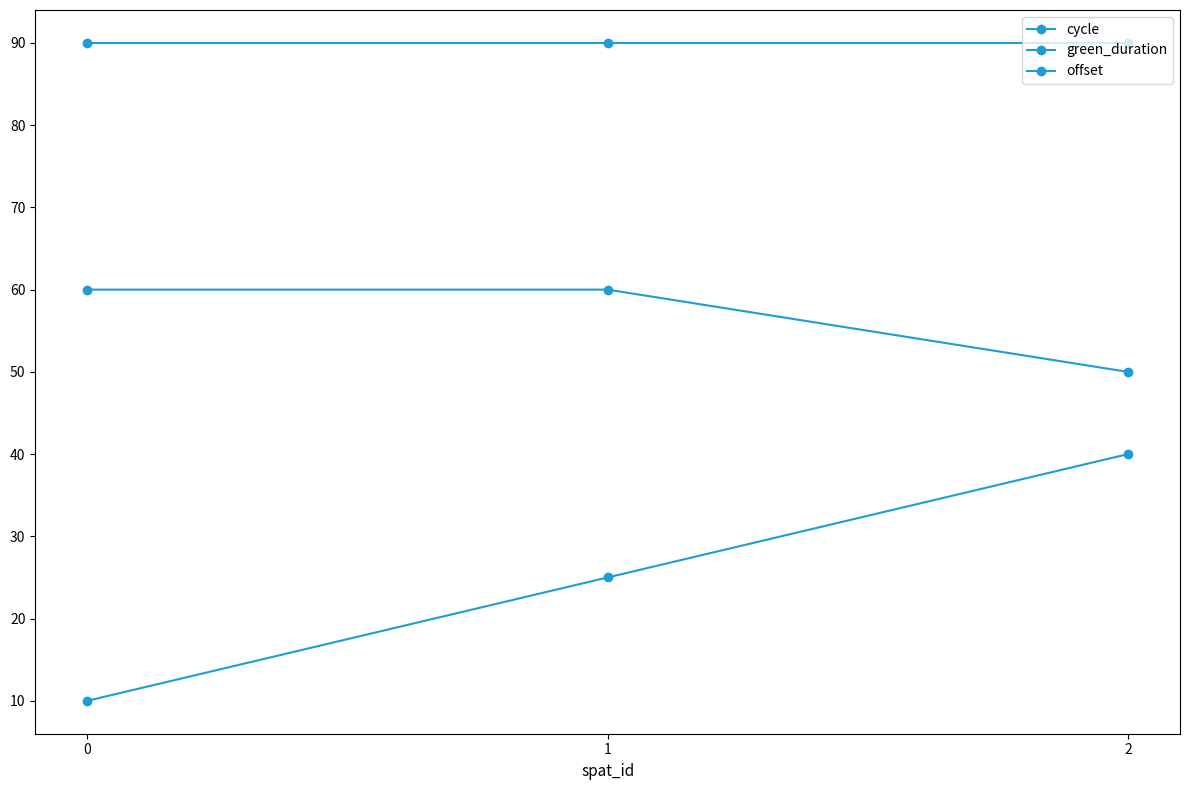

Rank the series at 1 from lowest to highest value.

offset, green_duration, cycle